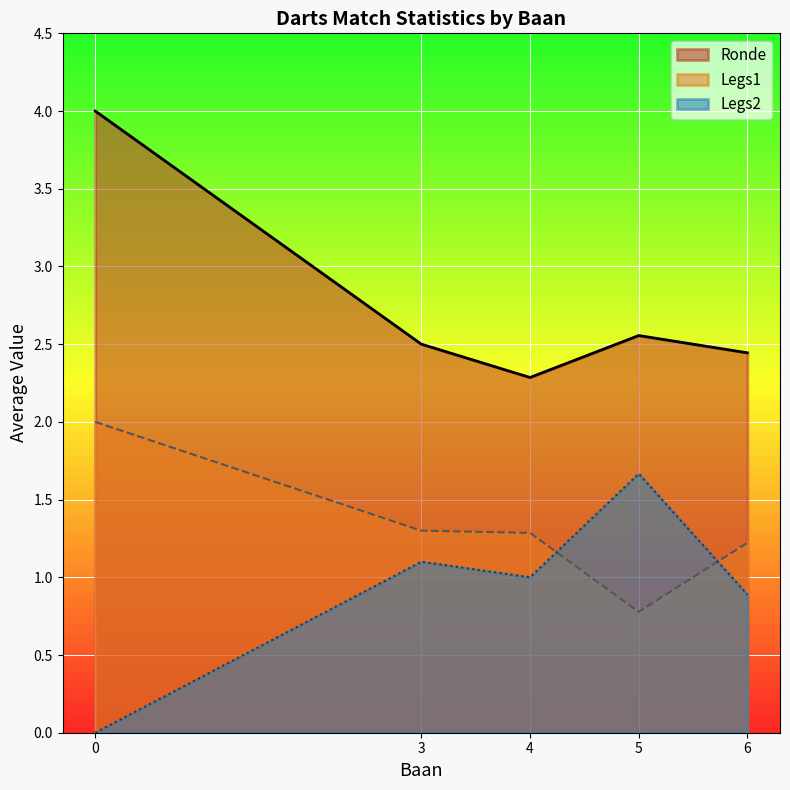

Which series has the largest range (max minus min)?

Ronde